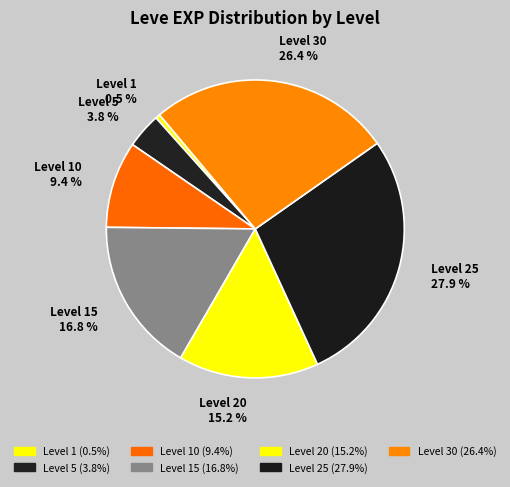

Count the number of slices in the pie.

7